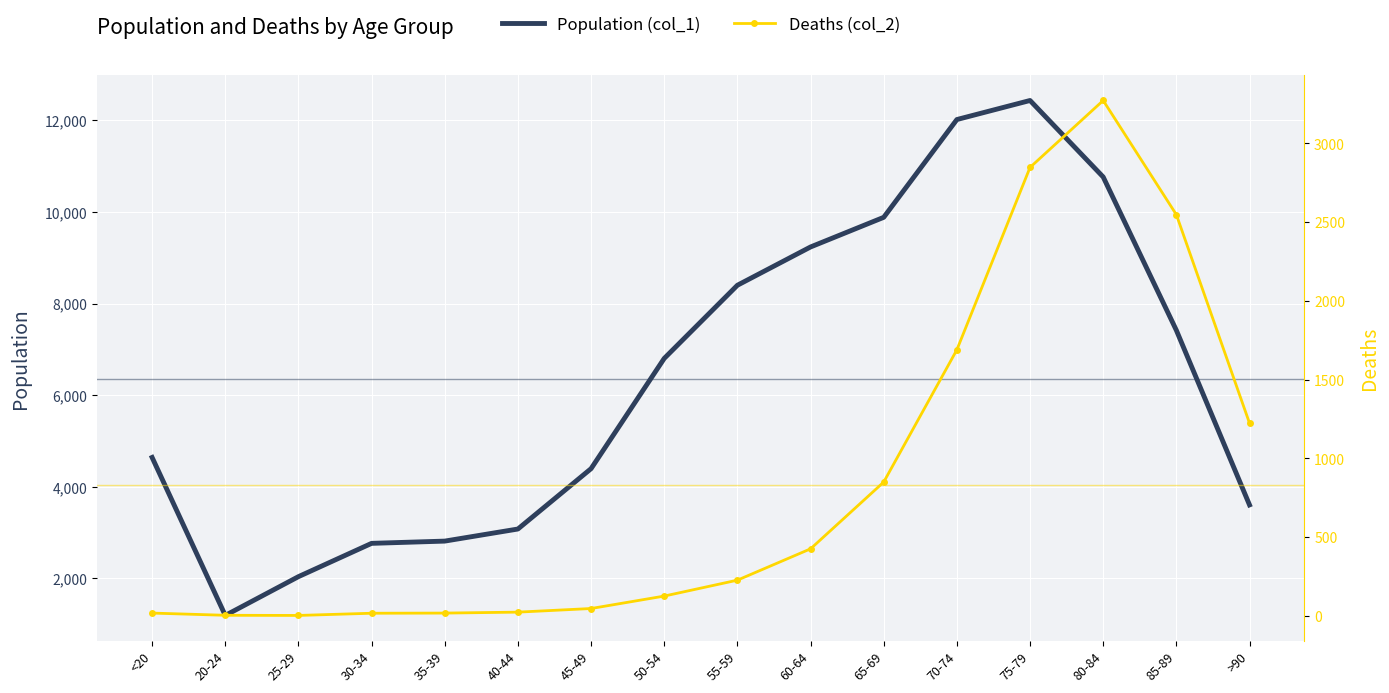

What position from the left is 75-79?

13